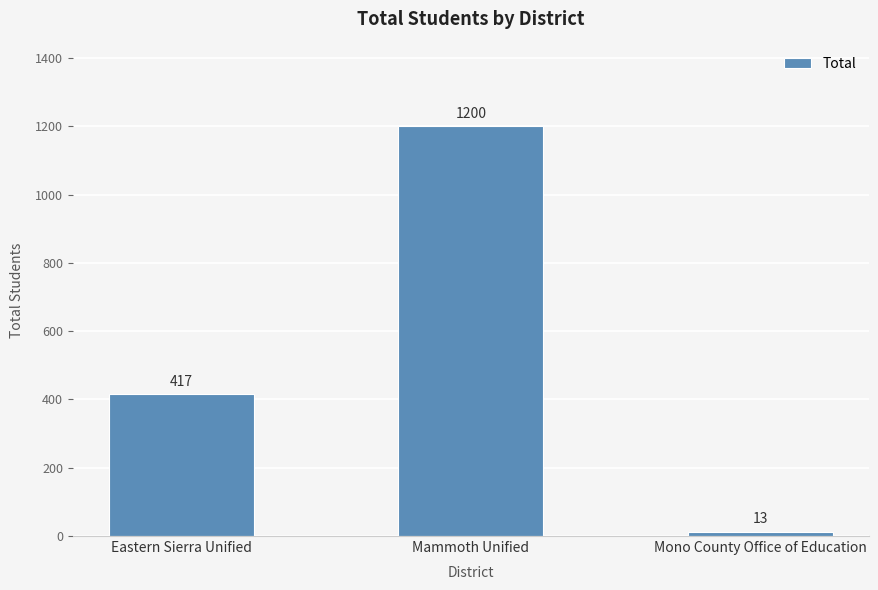

What is the change in value from Eastern Sierra Unified to Mammoth Unified?

+783